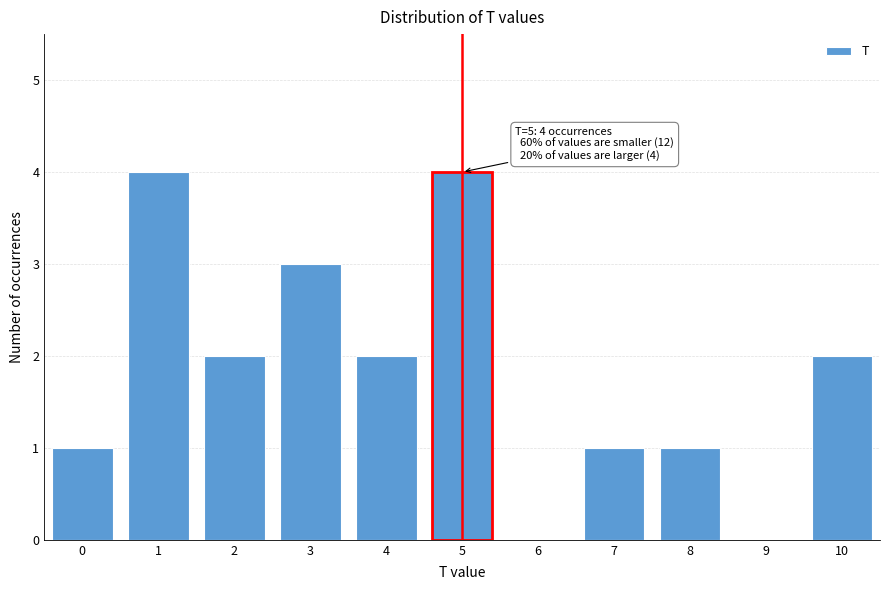

Reading left to right, transcribe all the data shown in this chart.

0=1	1=4	2=2	3=3	4=2	5=4	6=0	7=1	8=1	9=0	10=2